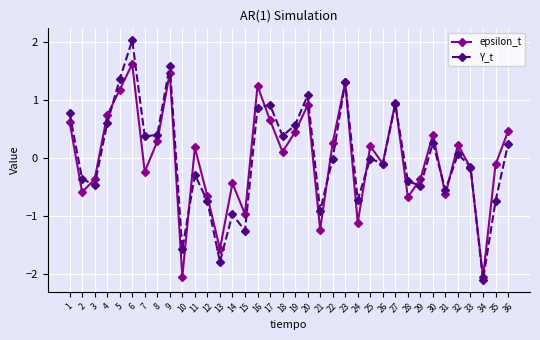

List the series in order of their peak value, lowest first.

epsilon_t, Y_t